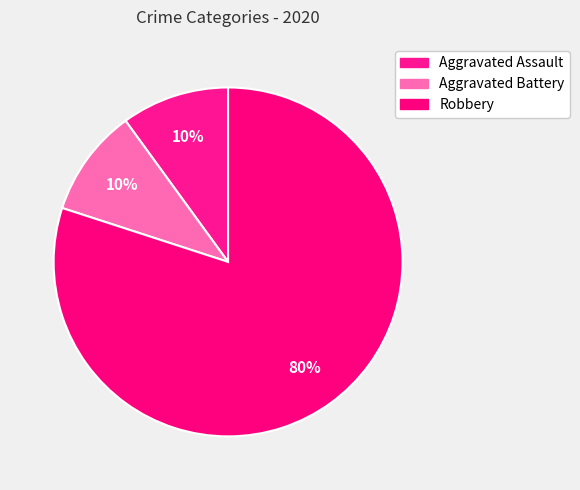

Which slice is the largest?

Robbery